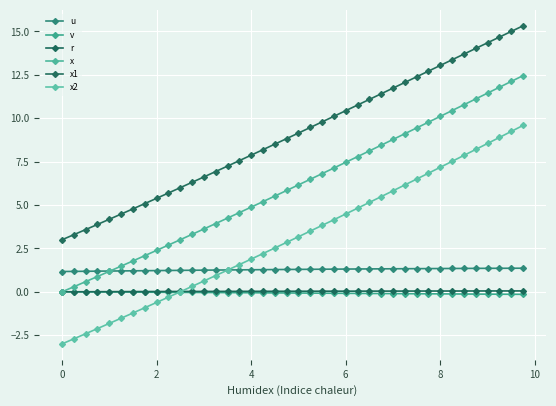

True or false: x and v intersect in this chart.

False